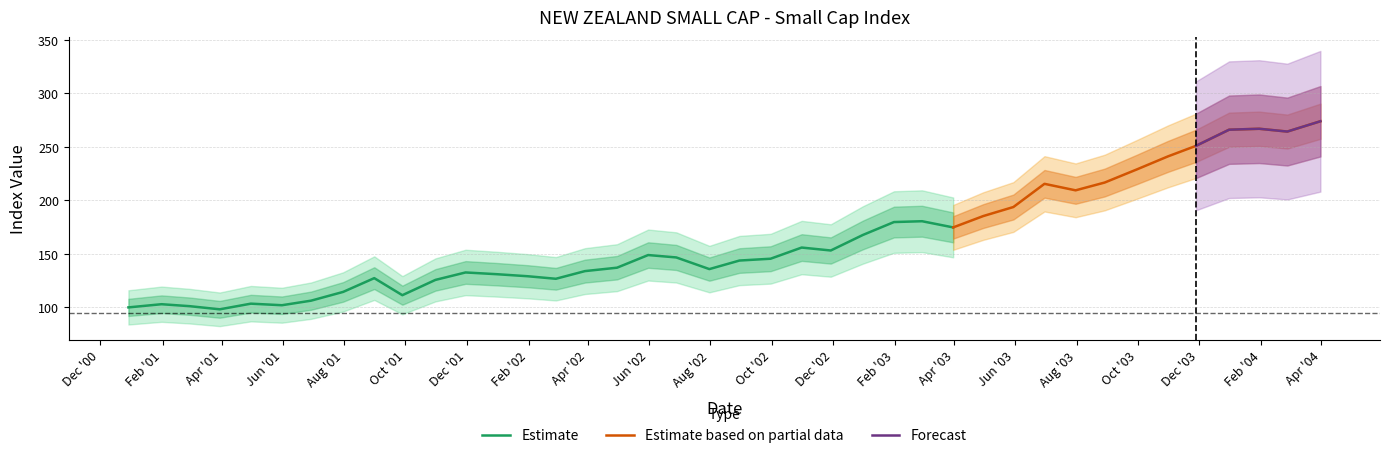

Does the chart display data point markers on the line(s)?

No